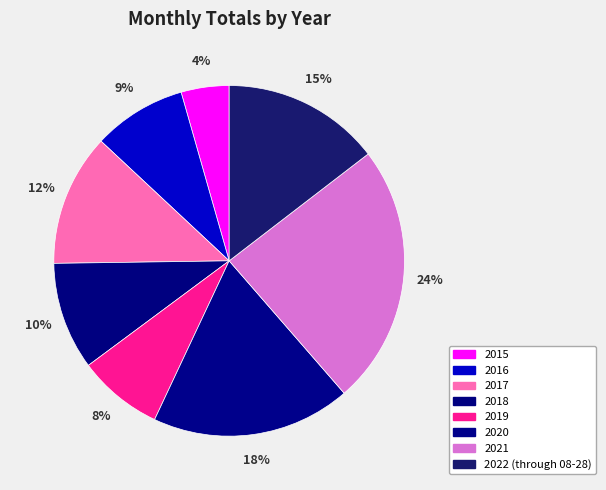

The 2017 slice represents 12% of the pie. True or false?

True